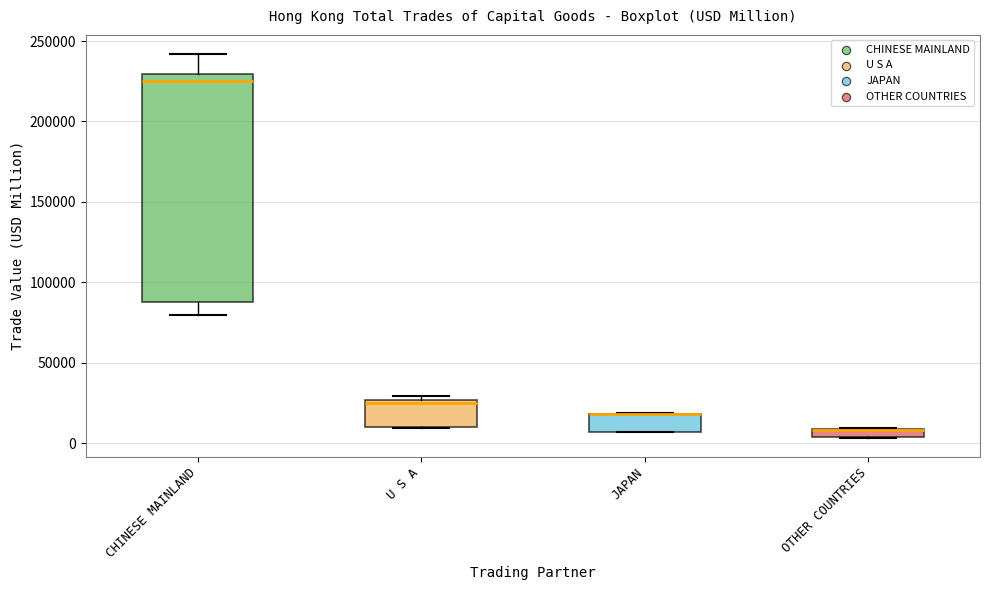

Where does the lower whisker of the box for CHINESE MAINLAND end on the y-axis? The values are not printed on the chart, so give them approximately, as read against the axis.

80000